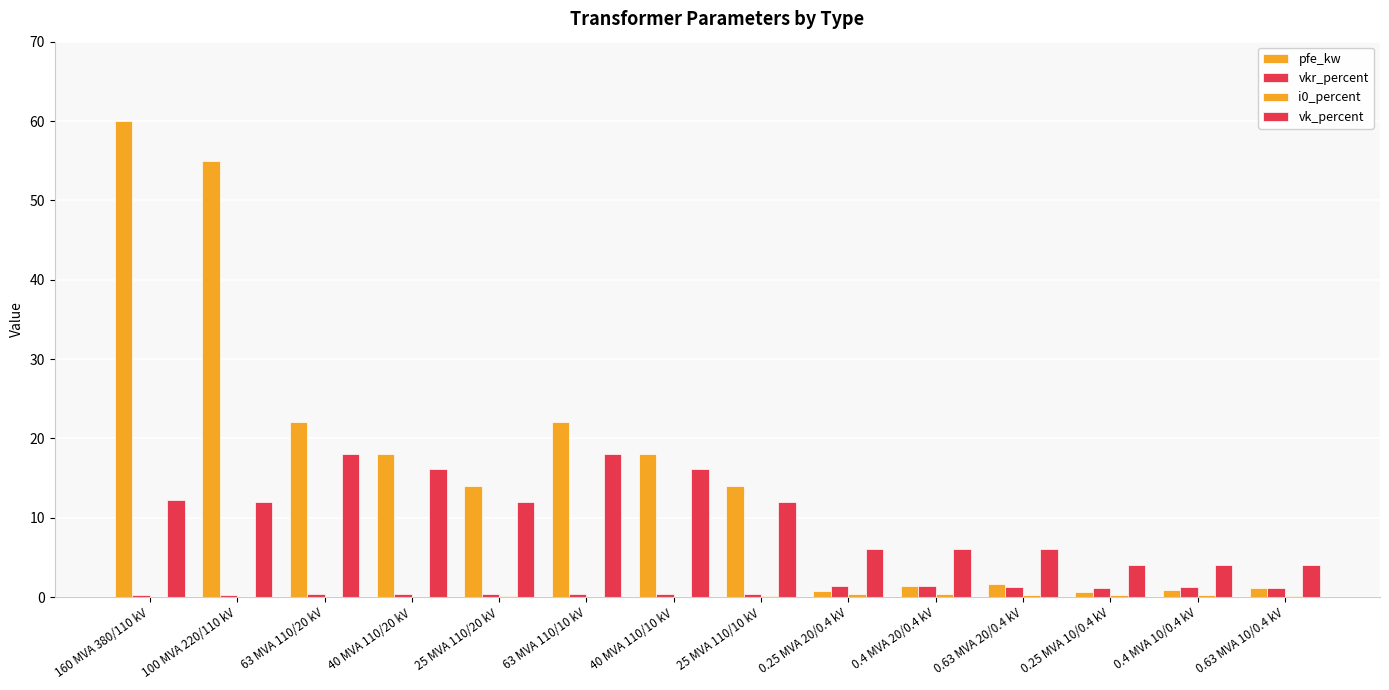

Count the number of categories in the chart.

14